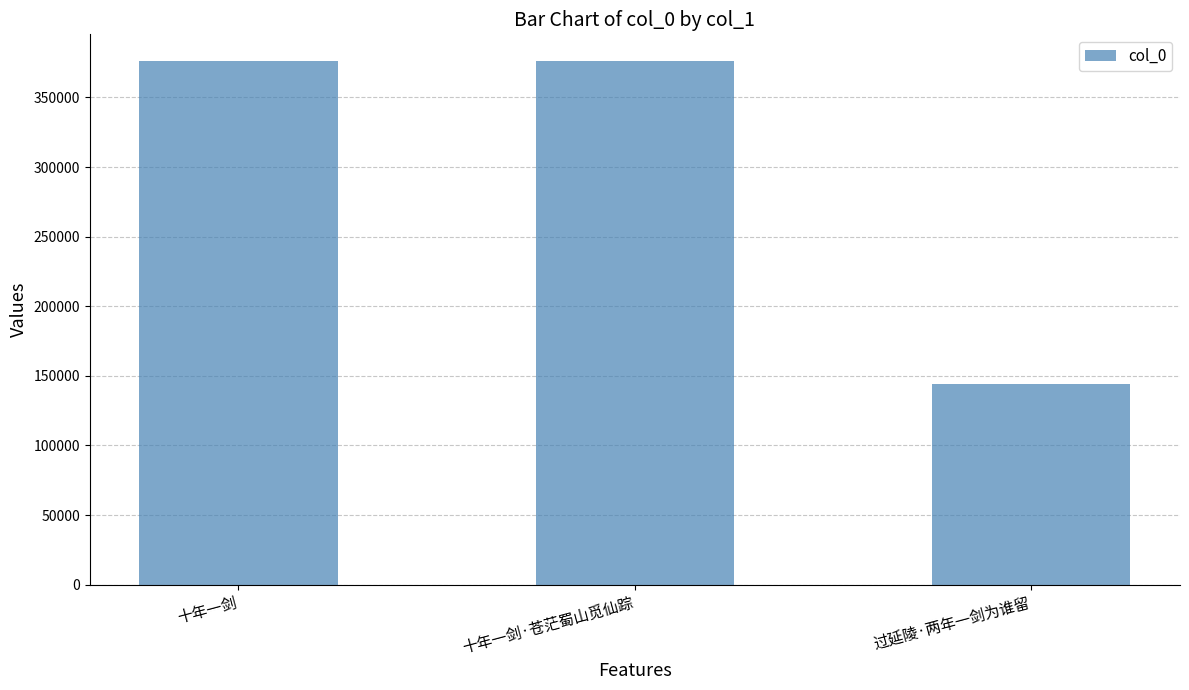

Read the value at 过延陵·两年一剑为谁留, to the nearest 100.

143800